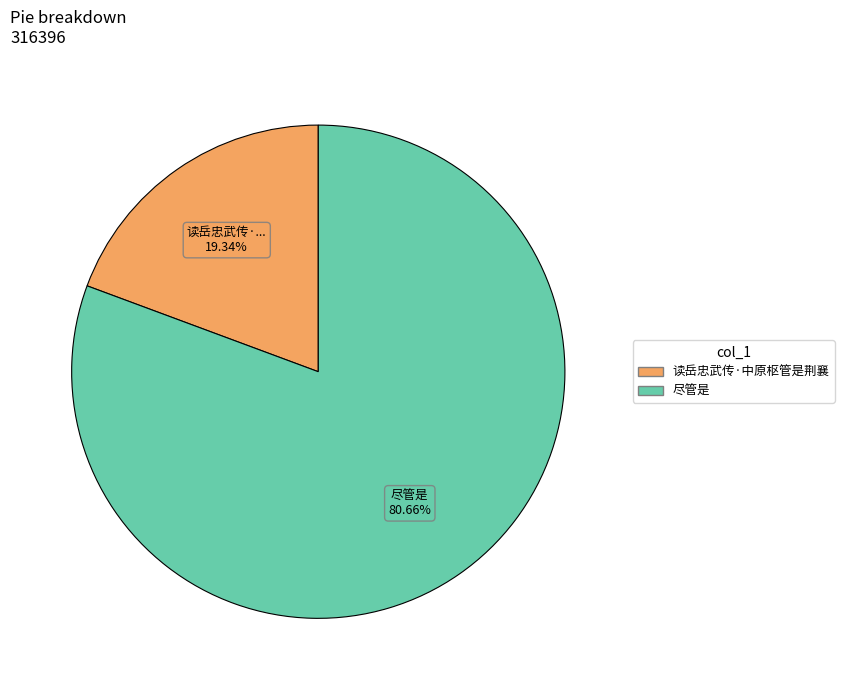

Does 尽管是 account for over 50% of the chart?

Yes